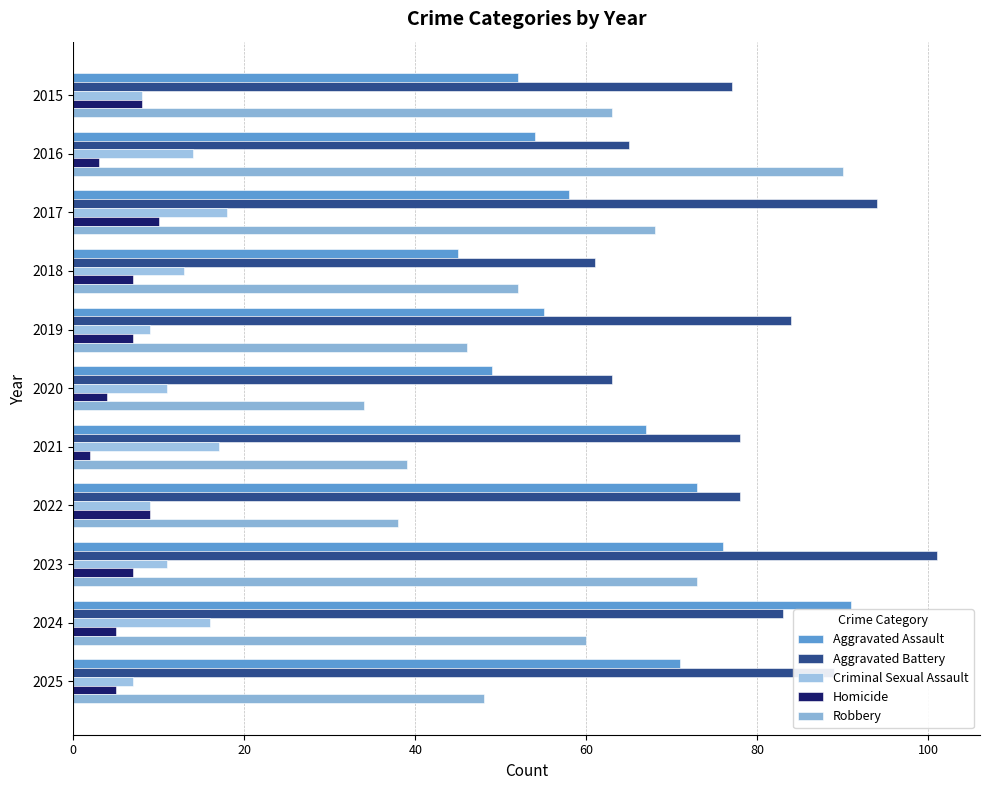

What is the average value of the Criminal Sexual Assault series?

12